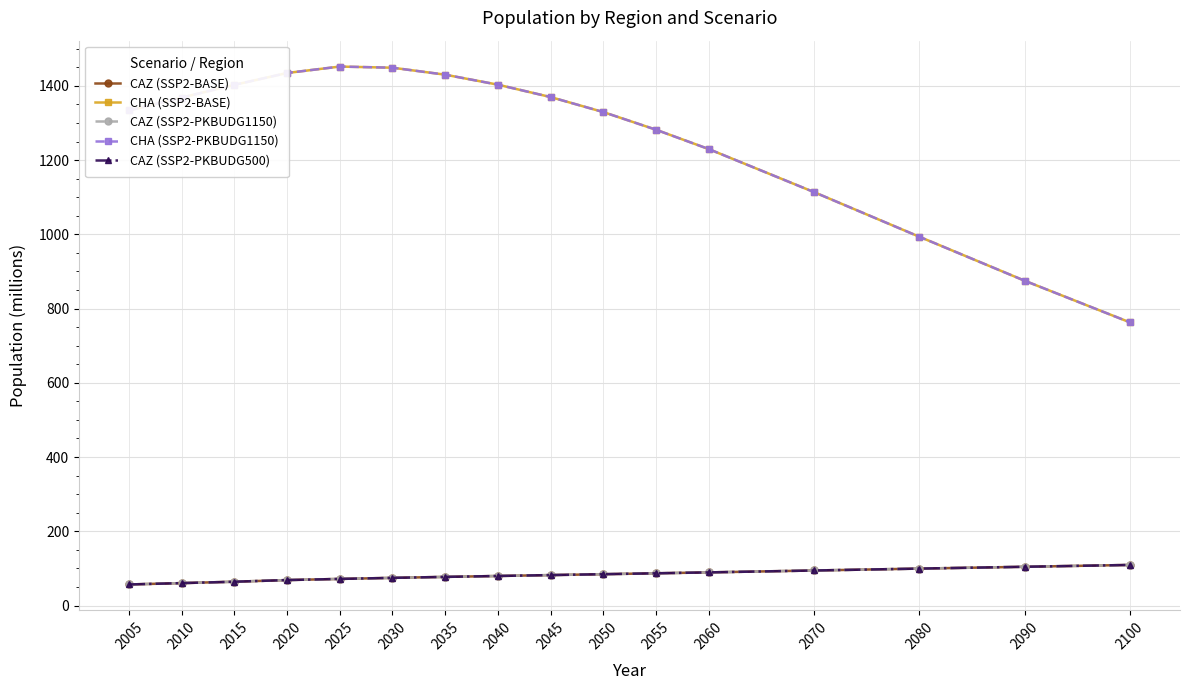

At which category does CHA (SSP2-BASE) reach its first local peak?

2025